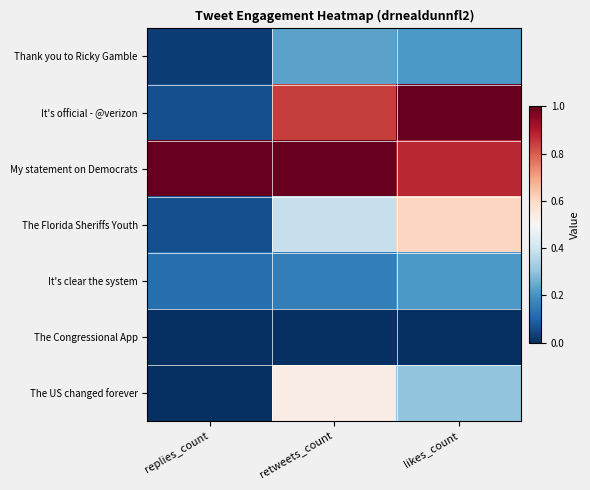

What is the total value across all series at likes_count?

3.2